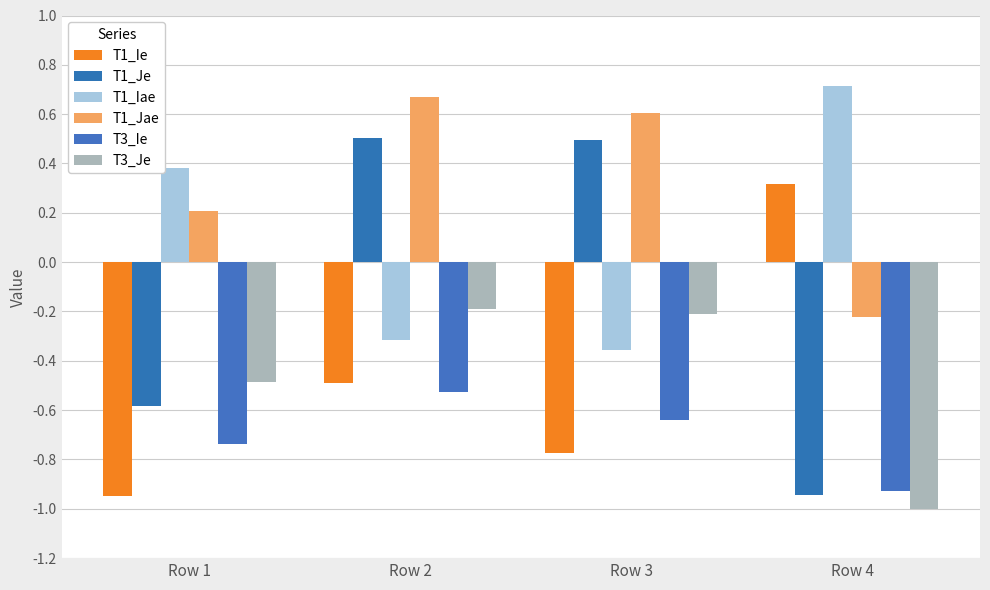

Does the chart contain stacked bars?

No